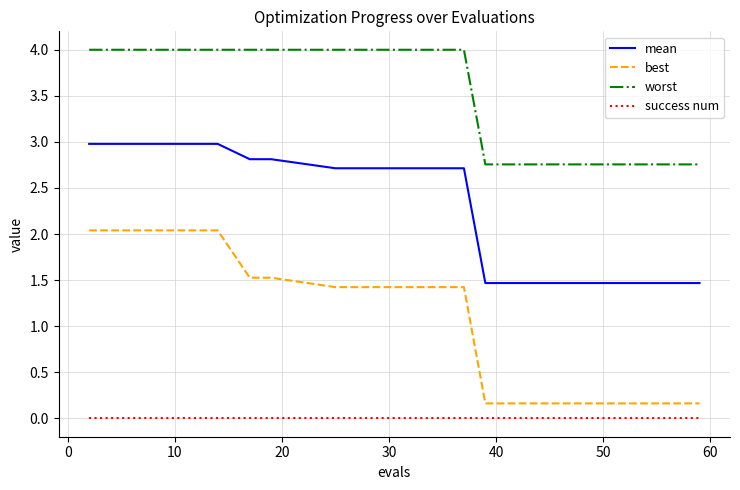

What is the difference between the second highest and second lowest values in the best series?

1.9